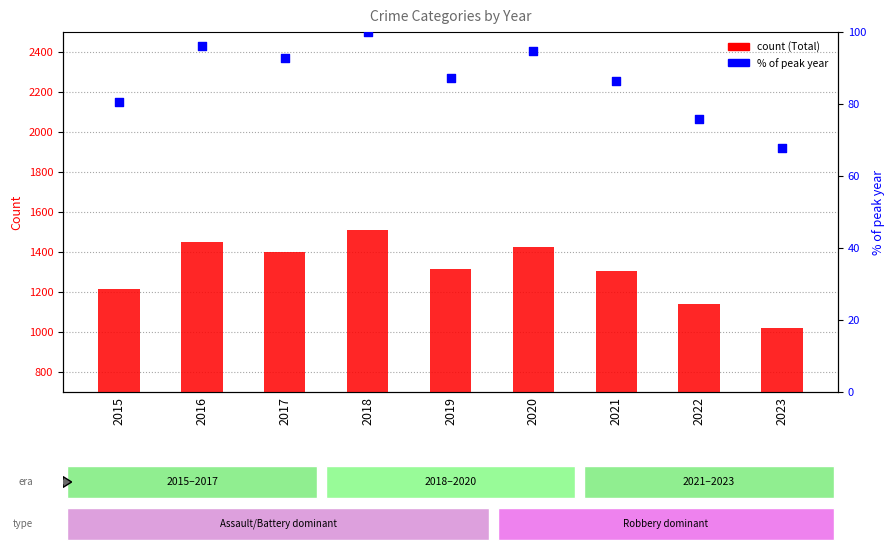

Which series contains the lowest Y value?

% of peak year